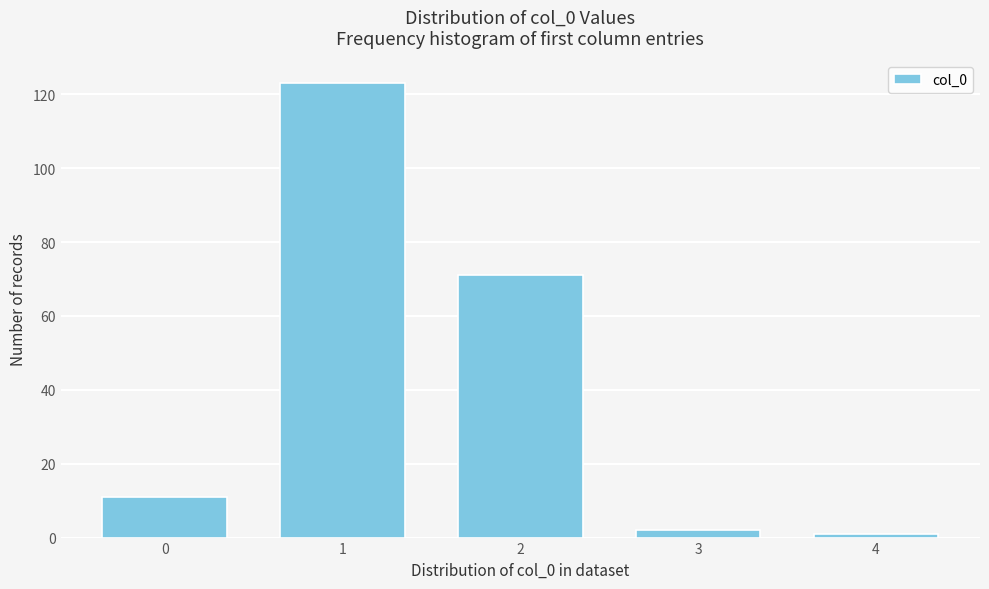

Reading left to right, list all the values displayed in this chart.

11	123	71	2	1